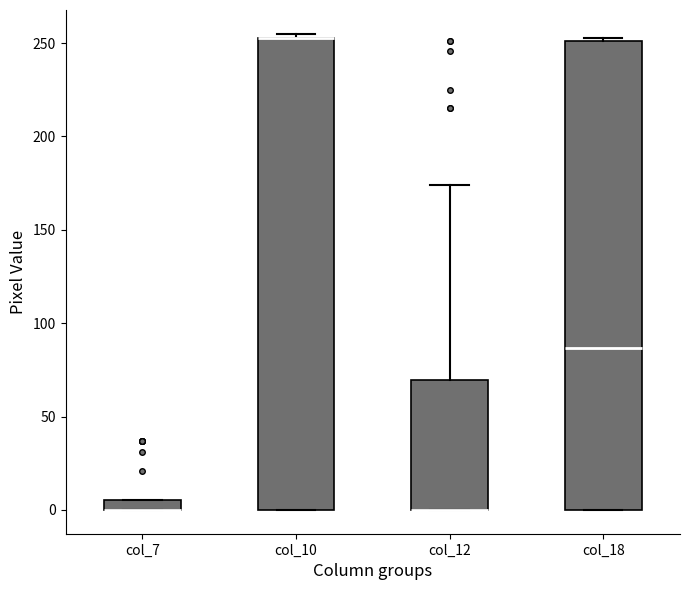

Where is the lower edge of the box for col_7 on the y-axis? The values are not printed on the chart, so give them approximately, as read against the axis.

0